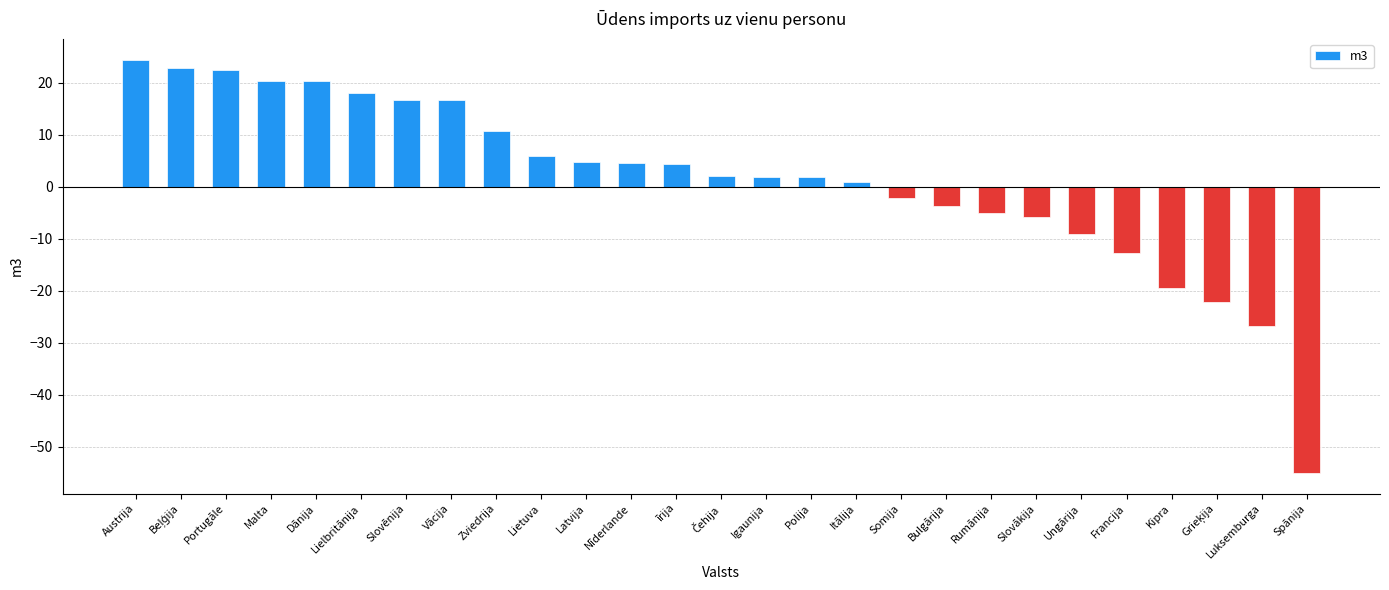

What is the sum of all values?

38.0